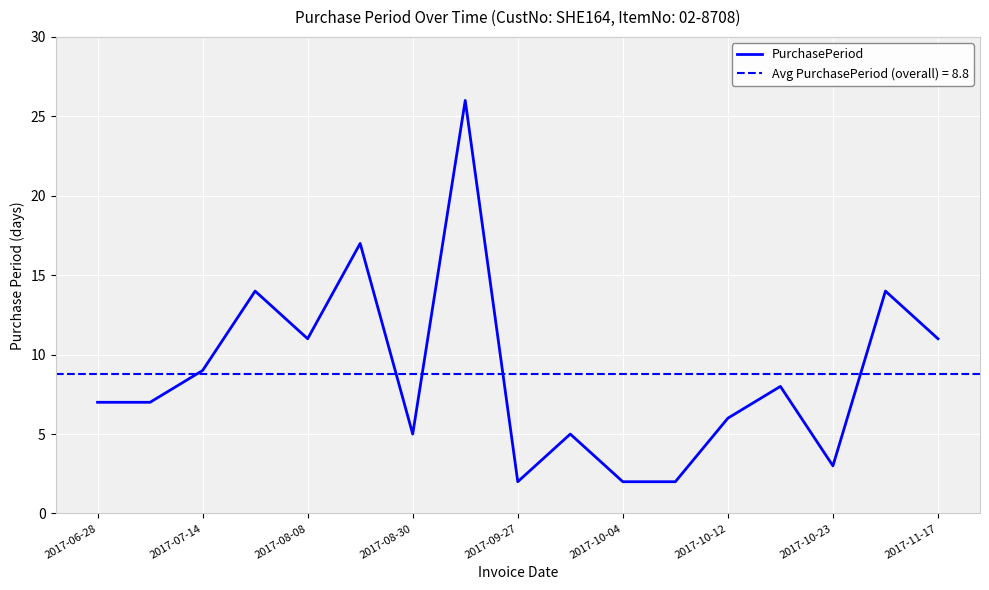

Is it true that PurchasePeriod equals 7 at 2017-06-28?

True